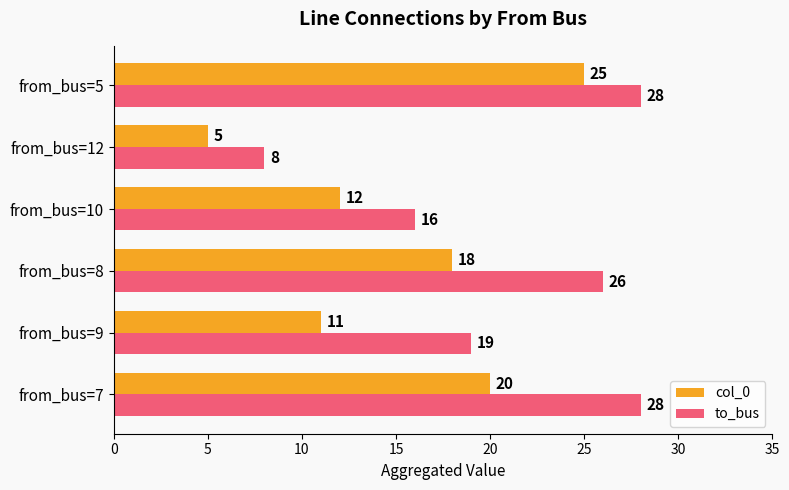

What is the average value of the col_0 series?

15